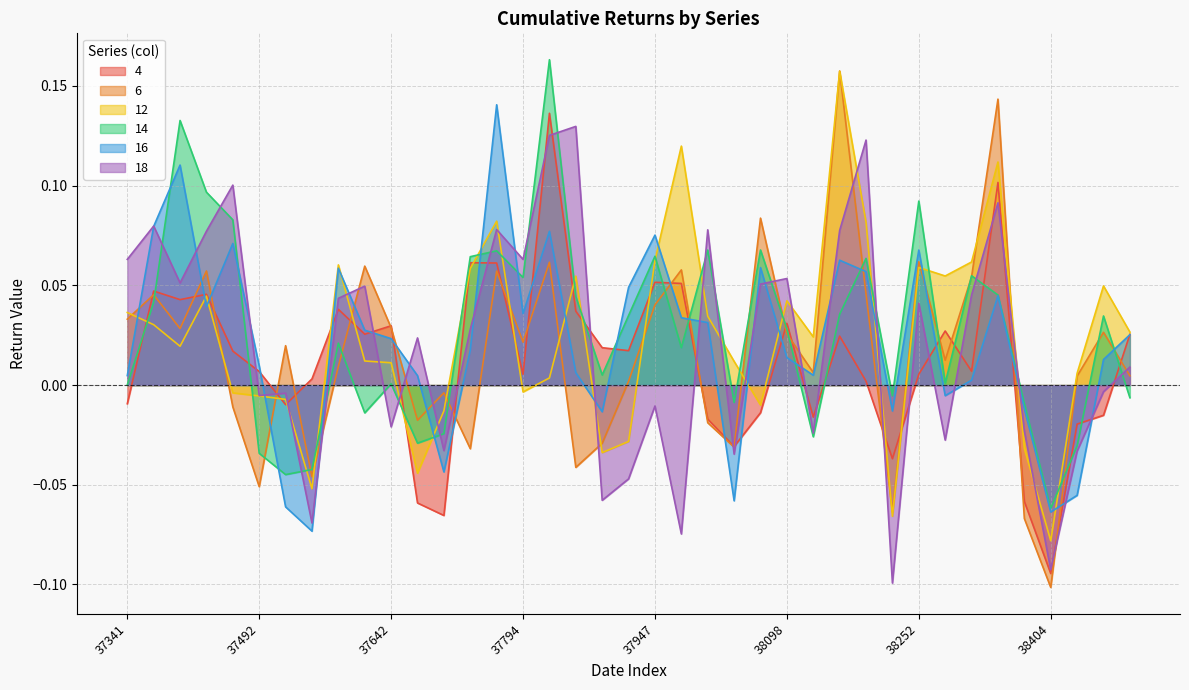

True or false: 6 has more than 2 points higher than both neighbors.

True